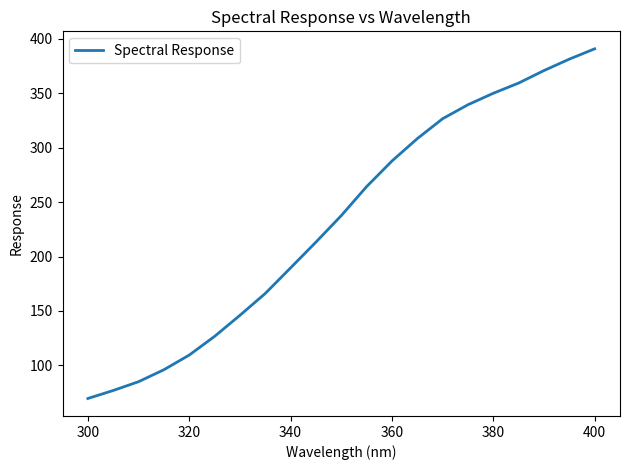

What is the maximum value shown in the chart?

390.8